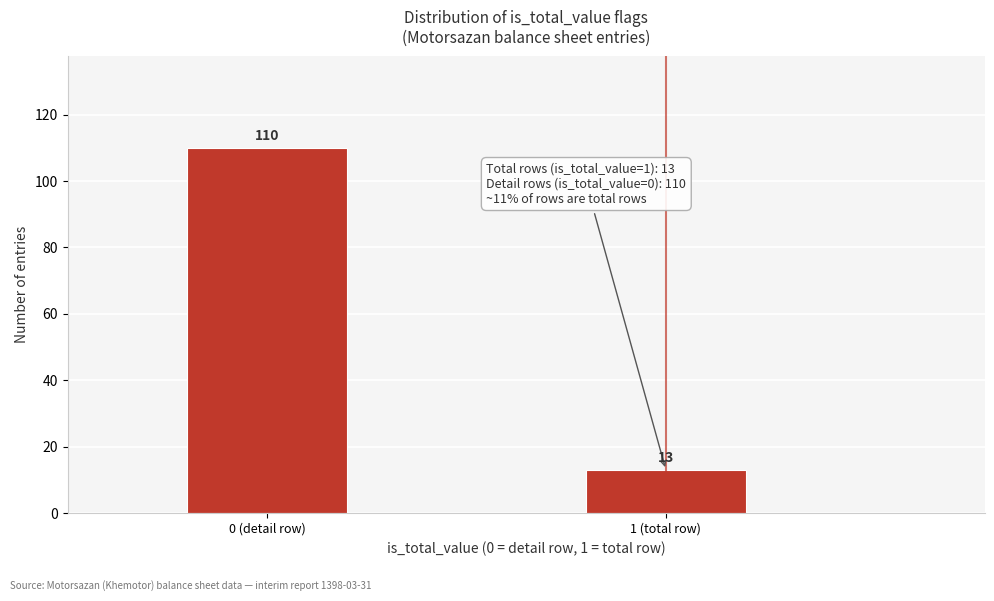

Reading right to left, what are all the values shown in this chart?

13	110